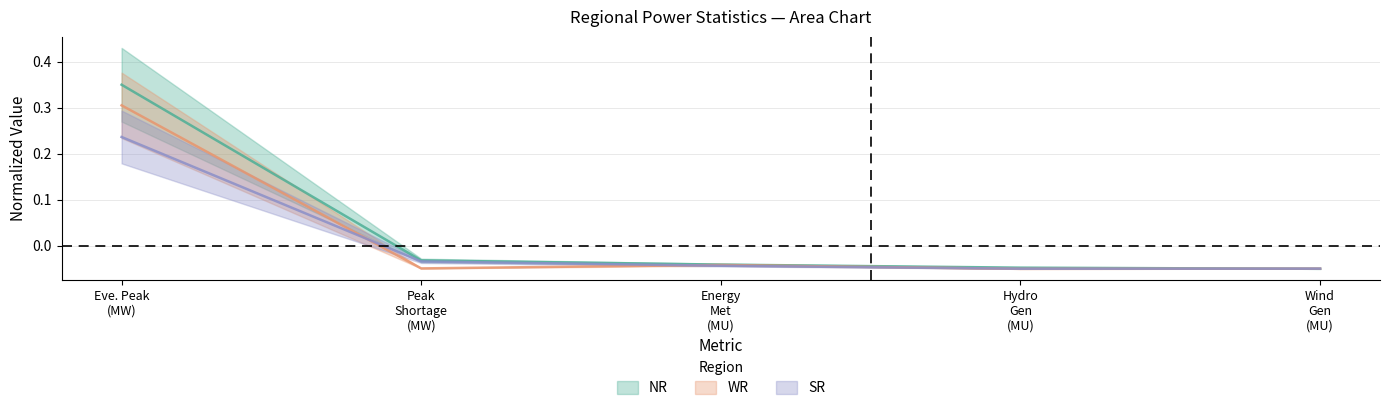

The WR series shows -0.1 at Energy Met (MU). True or false?

False